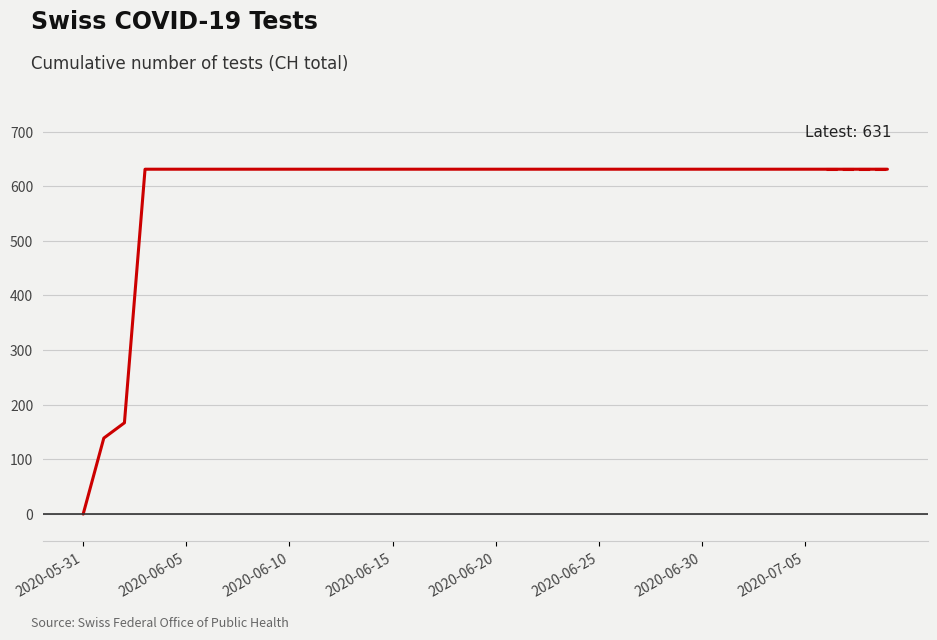

What is the maximum value shown in the chart?

631